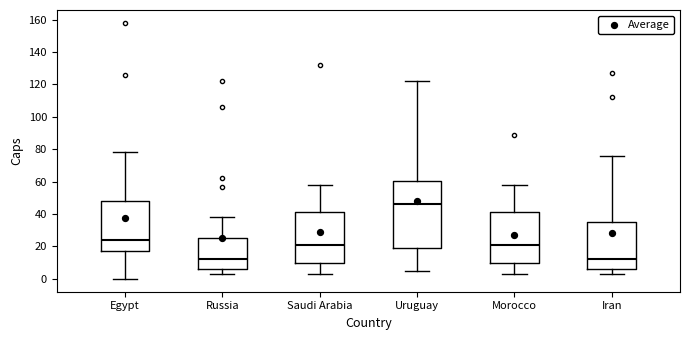

Comparing the boxes themselves (not the whiskers), which one is the tallest?

Uruguay